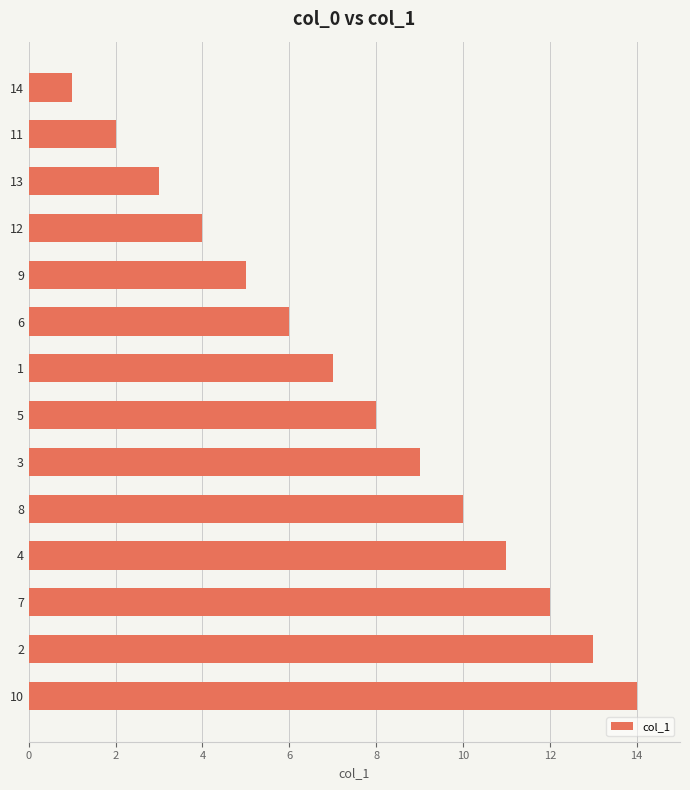

Where is the data nearest to the value 7?

1